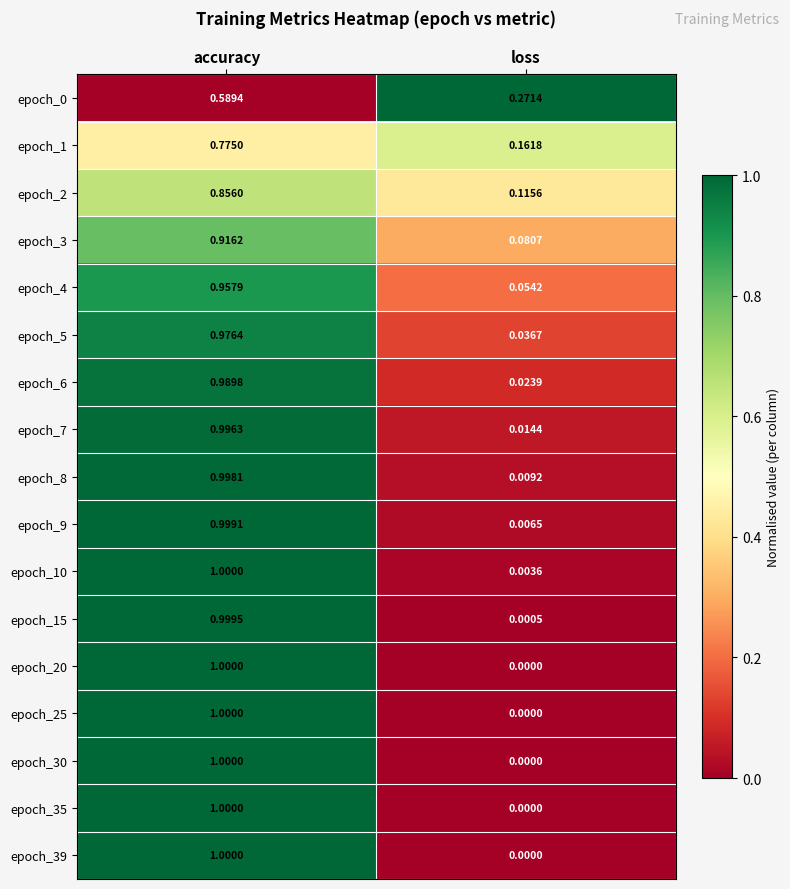

Which category has the highest value across all series?

accuracy